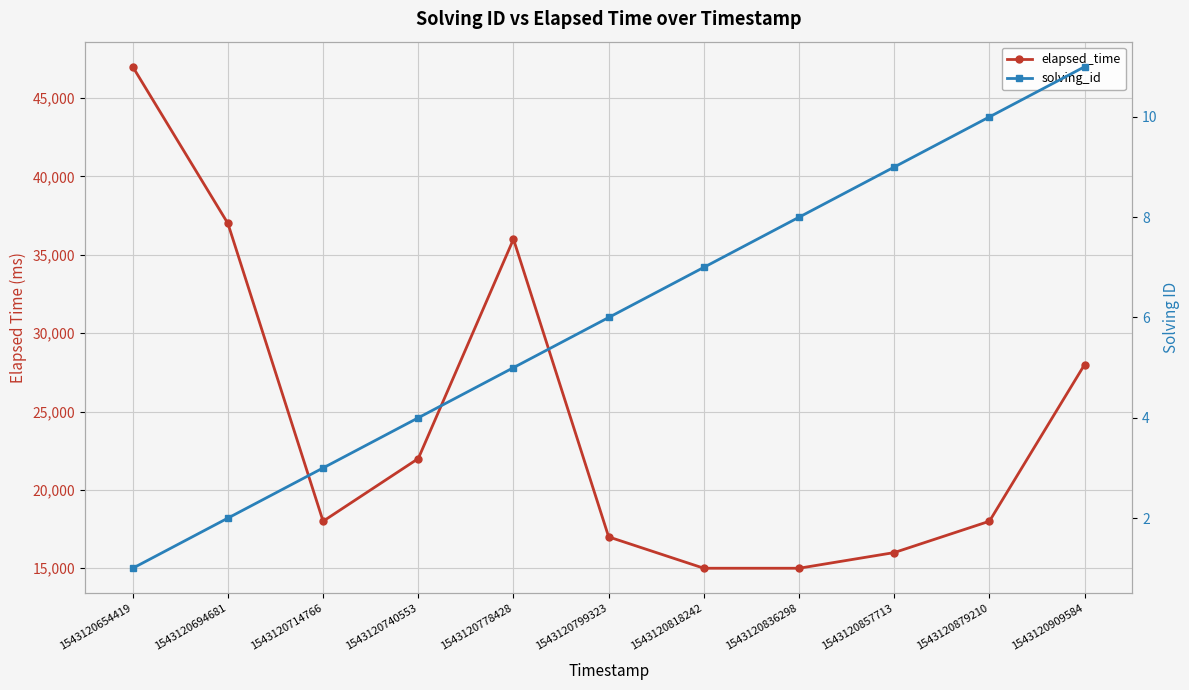

Is the value of solving_id at 1543120694681 greater than the value of elapsed_time at 1543120778428?

No